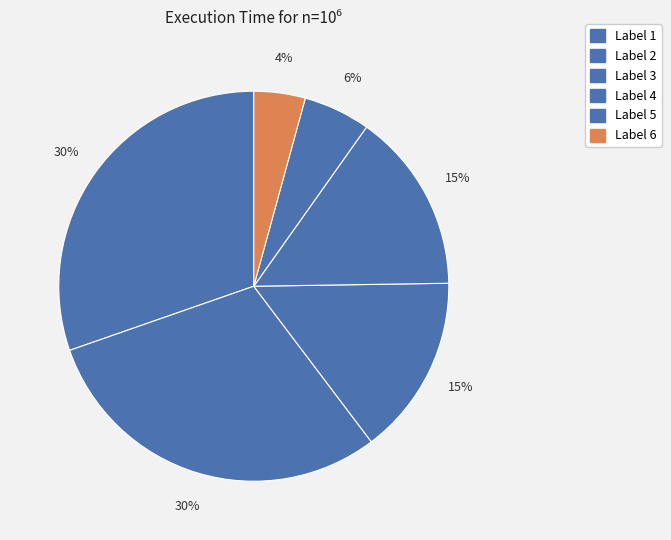

How many slices are in this pie chart?

6